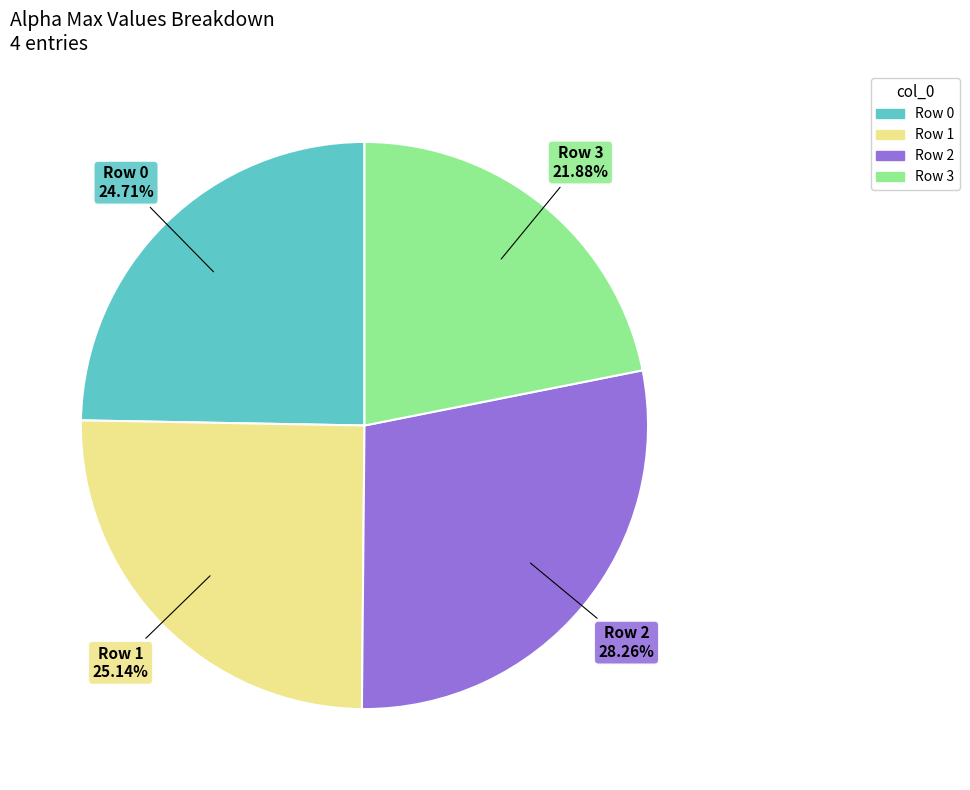

Is there any slice that represents more than half of the pie?

No